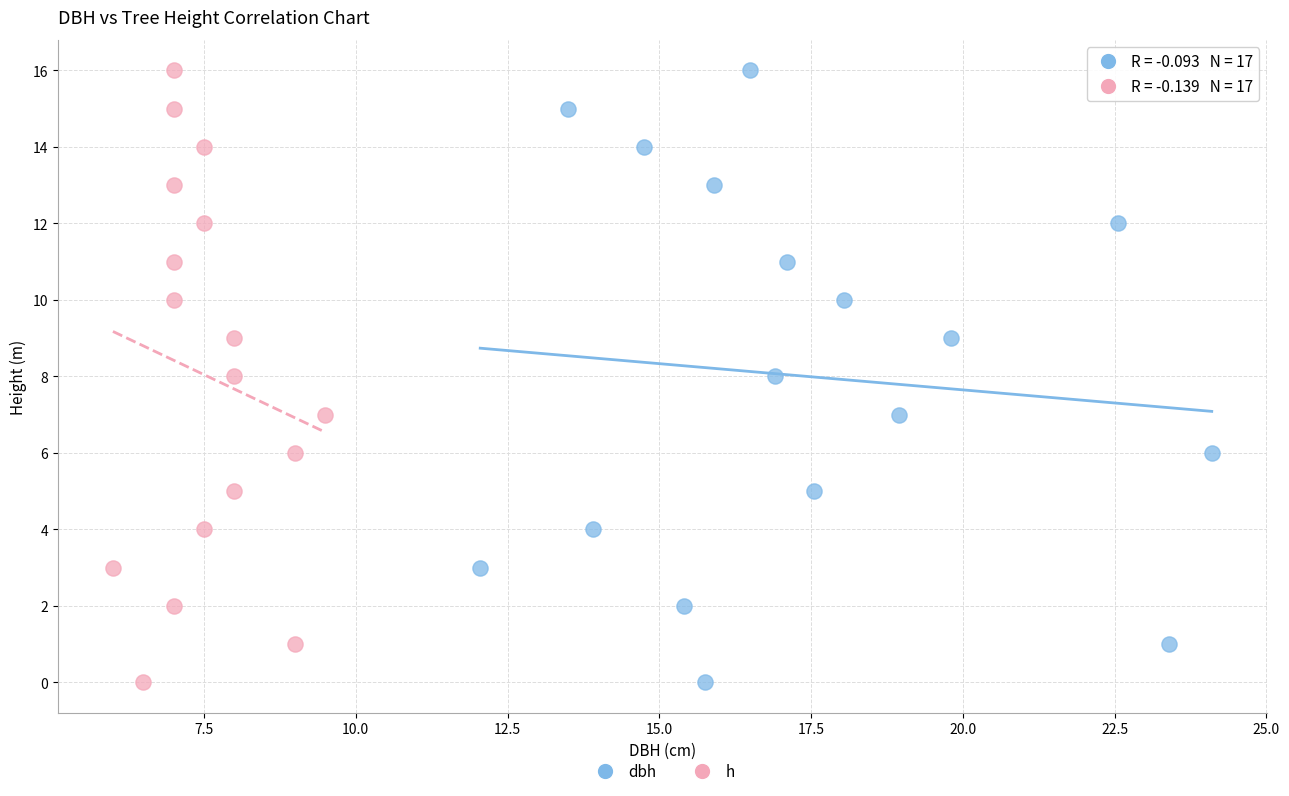

What are all the series names shown in the legend?

dbh, h